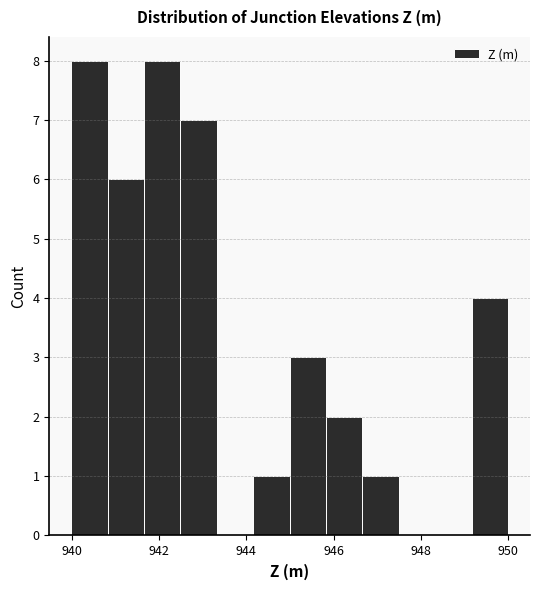

How tall is the bar that spans 942.4 to 943.4 on the x-axis? Neither the bar edges nor the heights are printed on the chart, so give them approximately, as read against the axes.

7